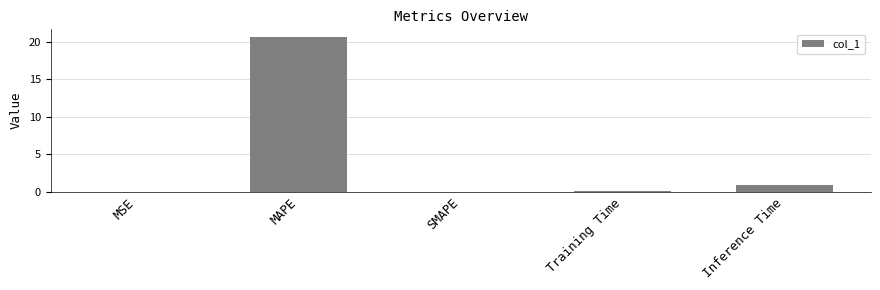

Does the chart contain stacked bars?

No